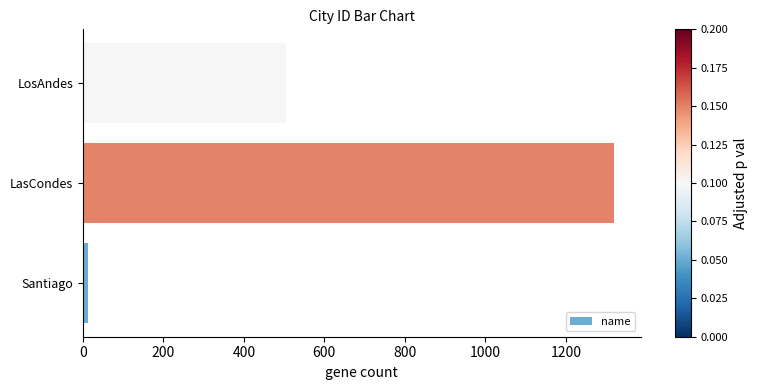

At which label is the value closest to 666?

LosAndes